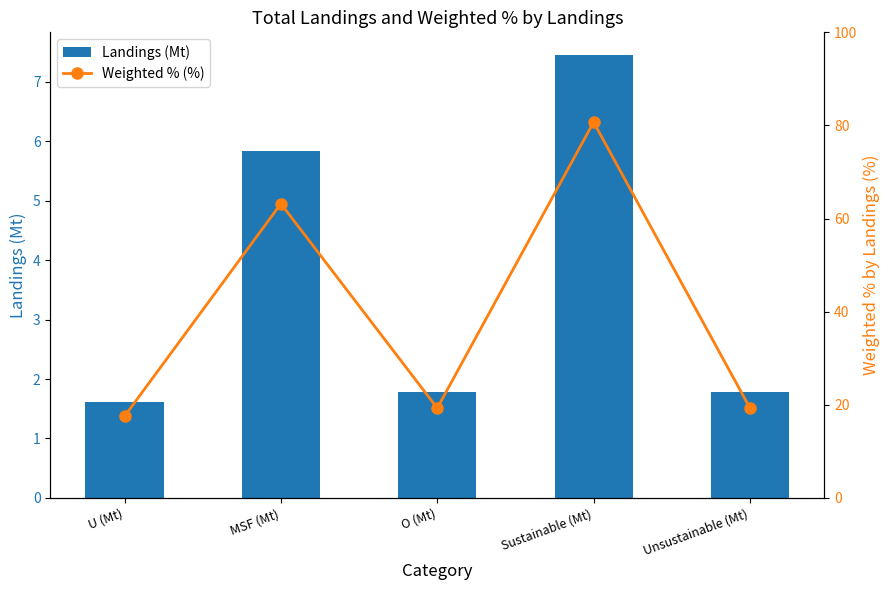

What is the sum of all Weighted % (%) values?

200.0